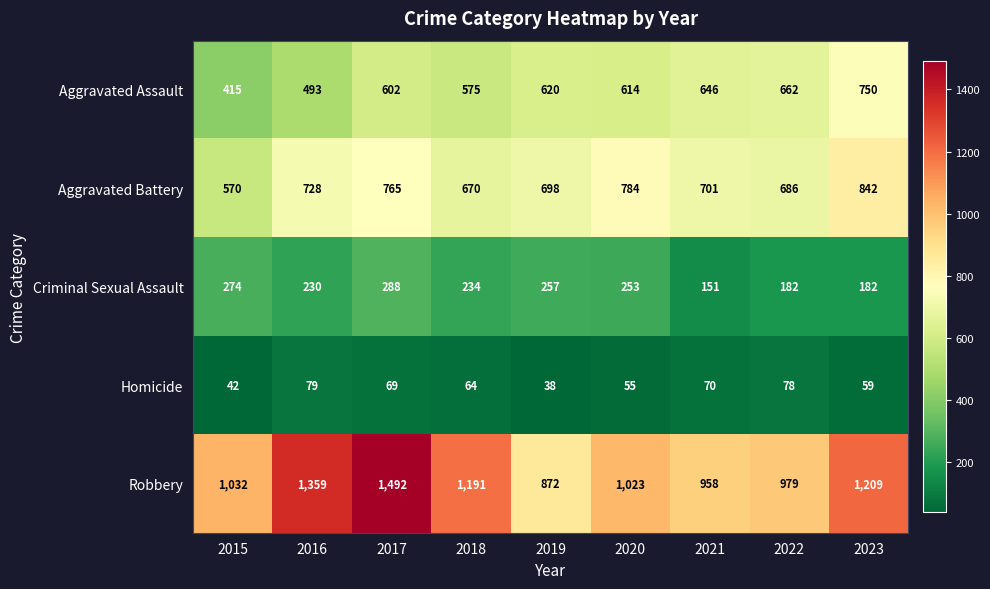

Which category has the lowest value in the Robbery series?

2019